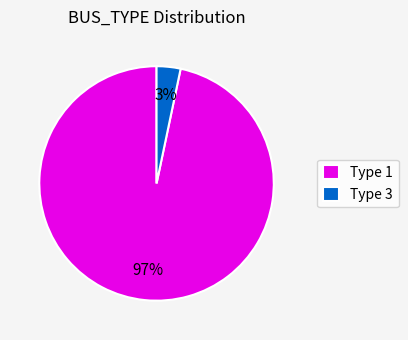

How many slices are in this pie chart?

2